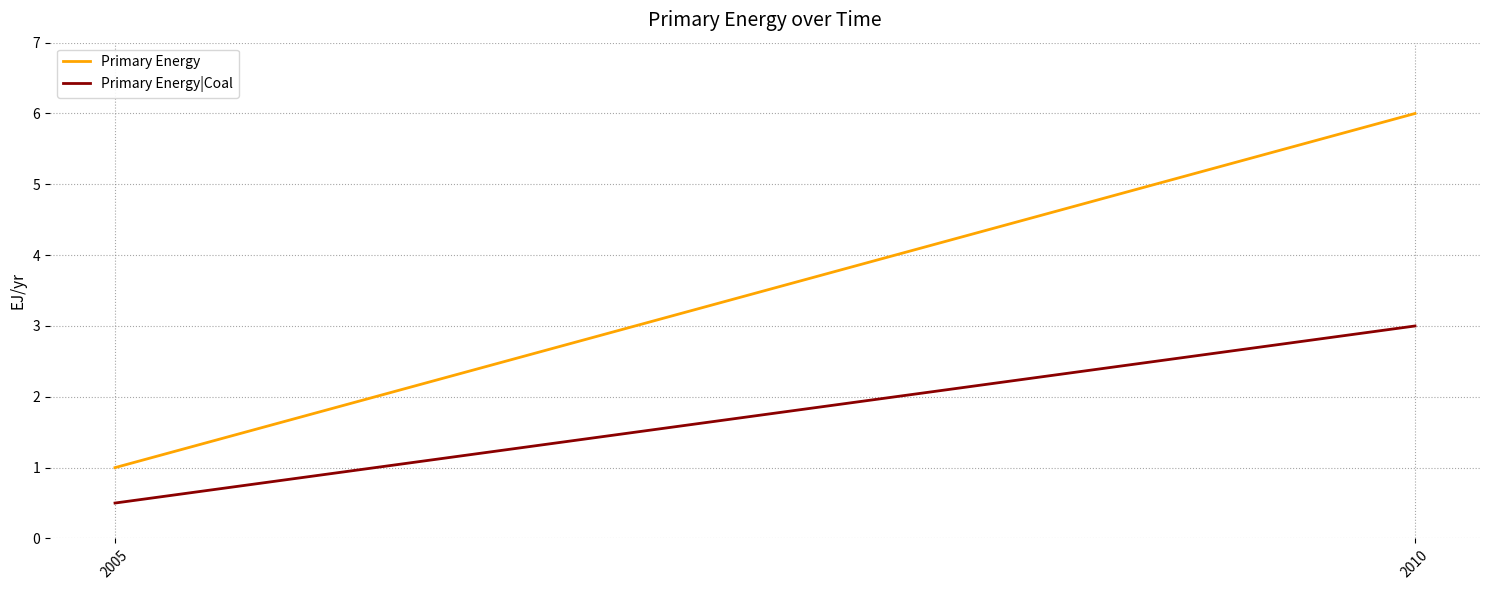

Rank the series at 2005 from lowest to highest value.

Primary Energy|Coal, Primary Energy